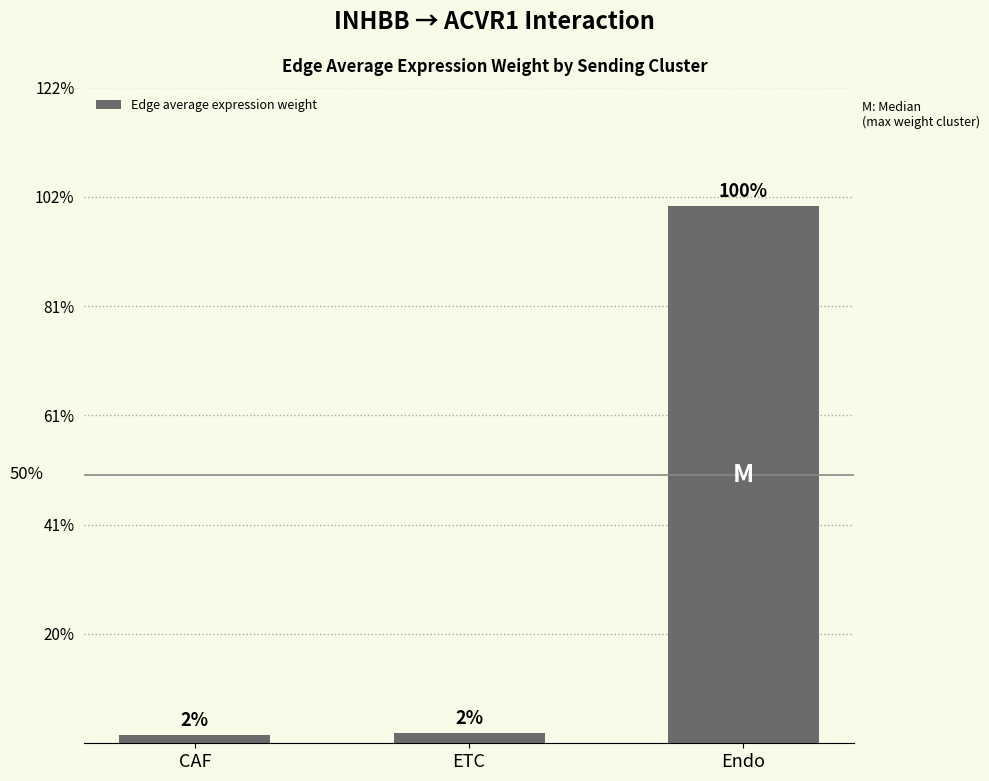

Which label corresponds to the smallest value in the chart?

CAF